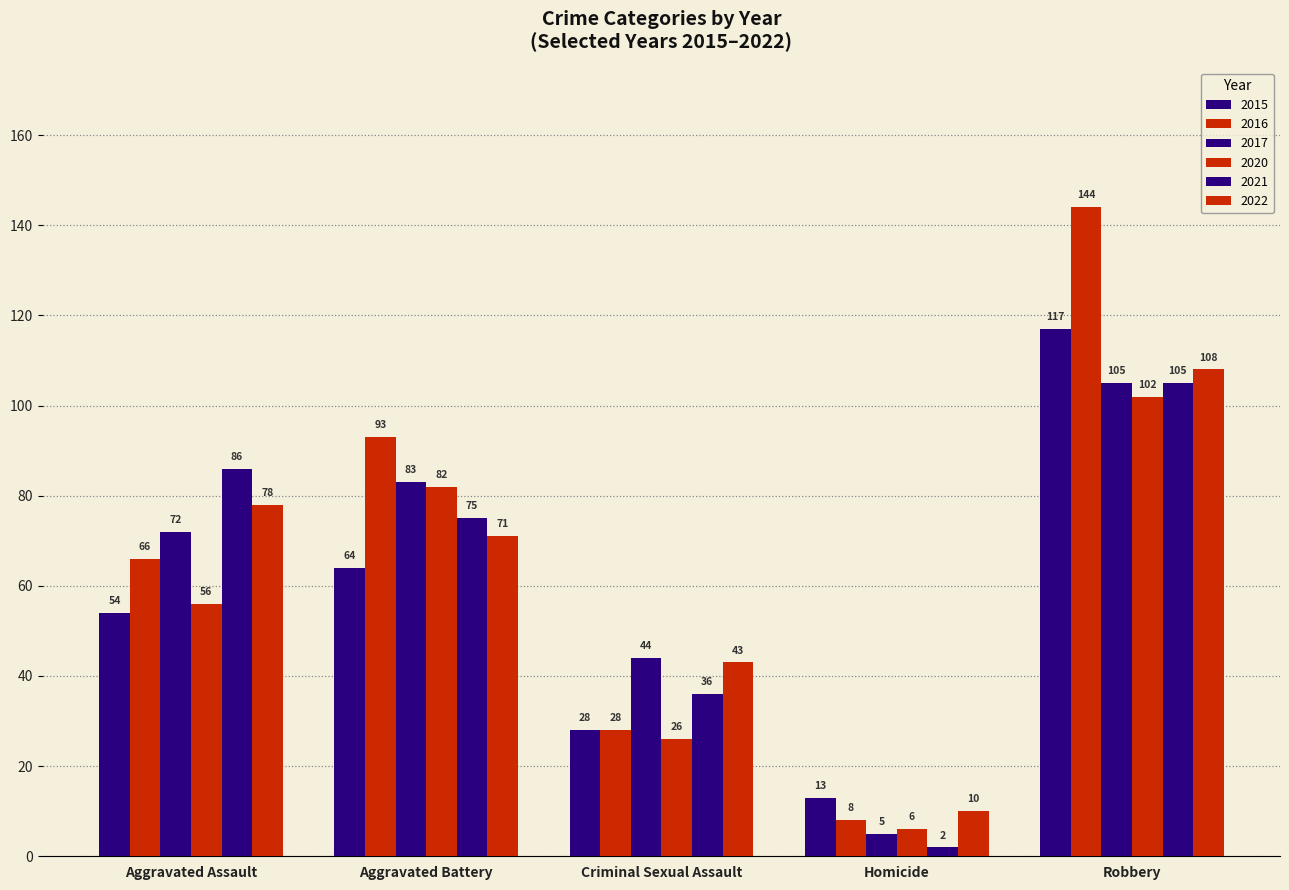

Which series has the widest spread of values?

2016